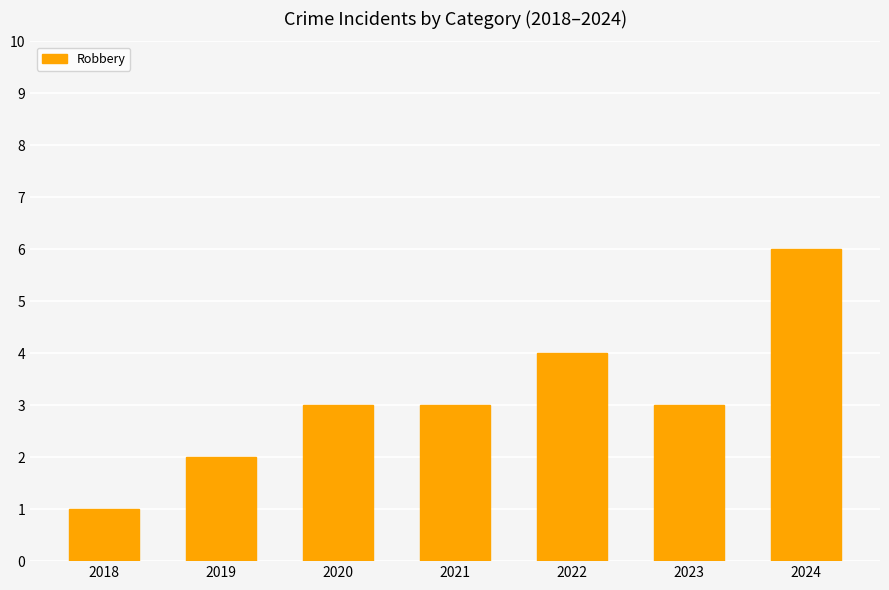

Which has a higher value, 2020 or 2018?

2020